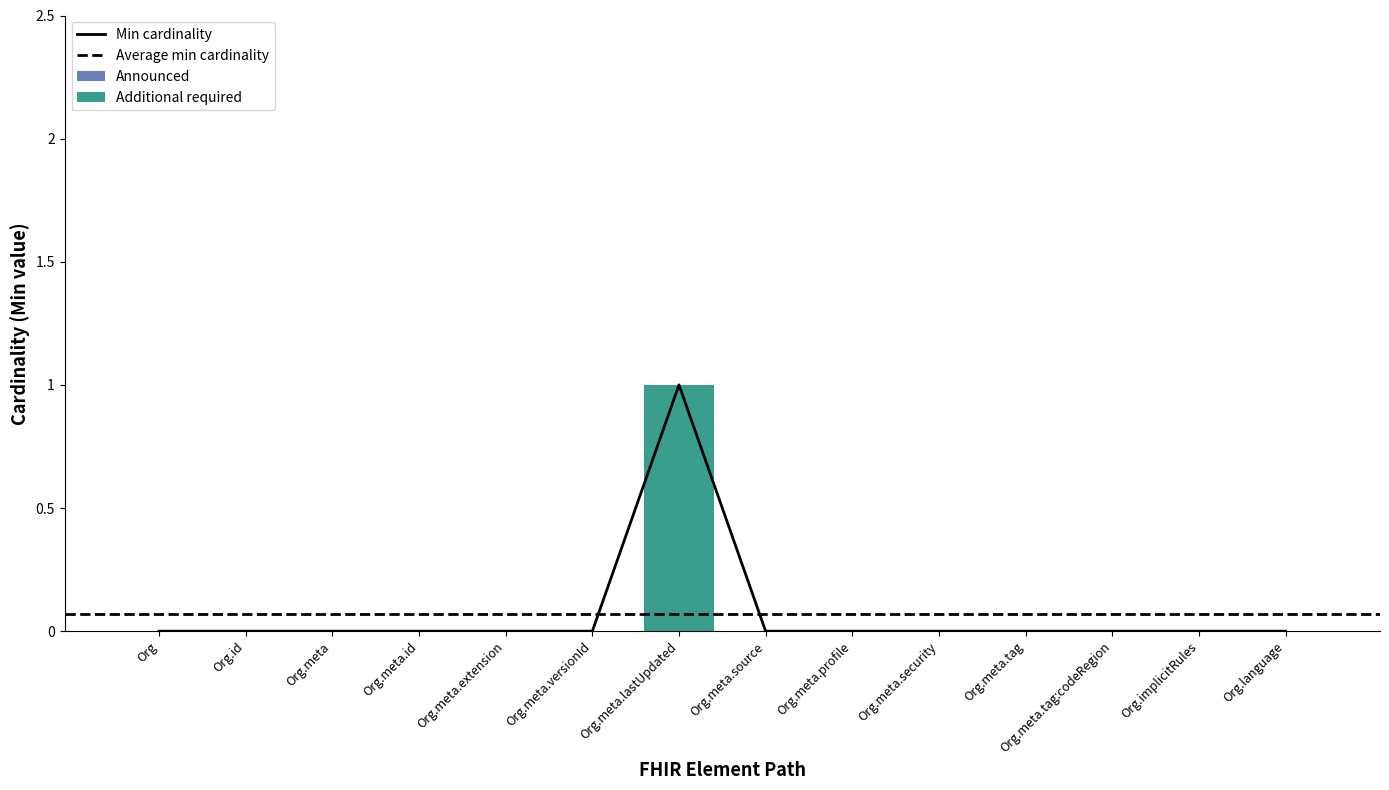

The value of Additional required at Org.meta is 0. True or false?

True